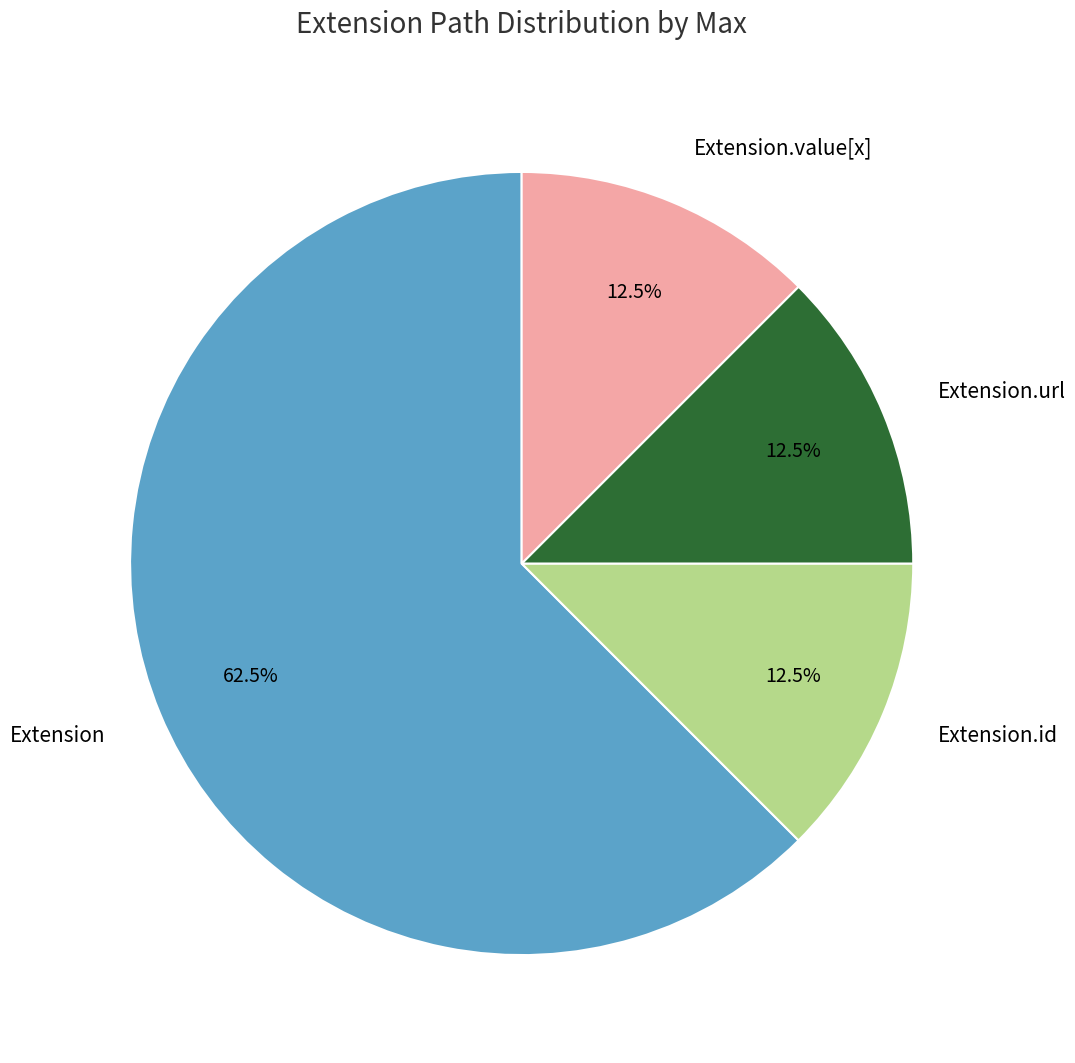

To the nearest percent, what is the average slice percentage?

25%